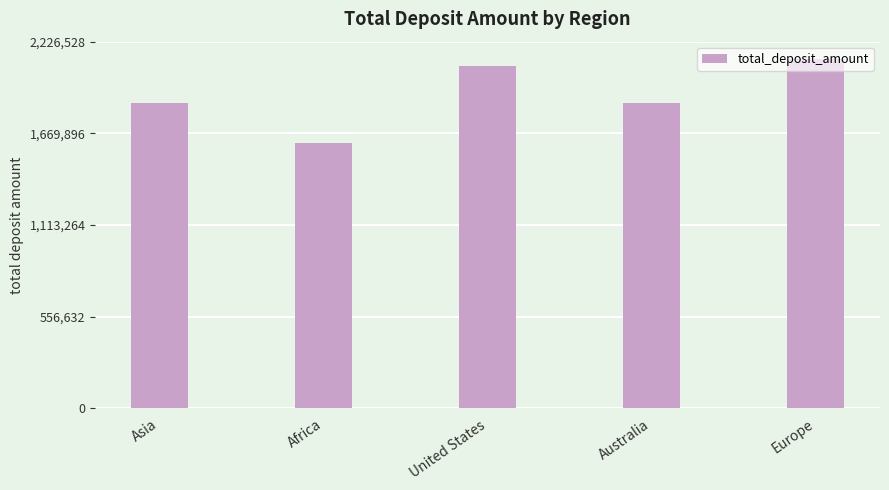

What is the sum of the values at Asia and United States?

3931179